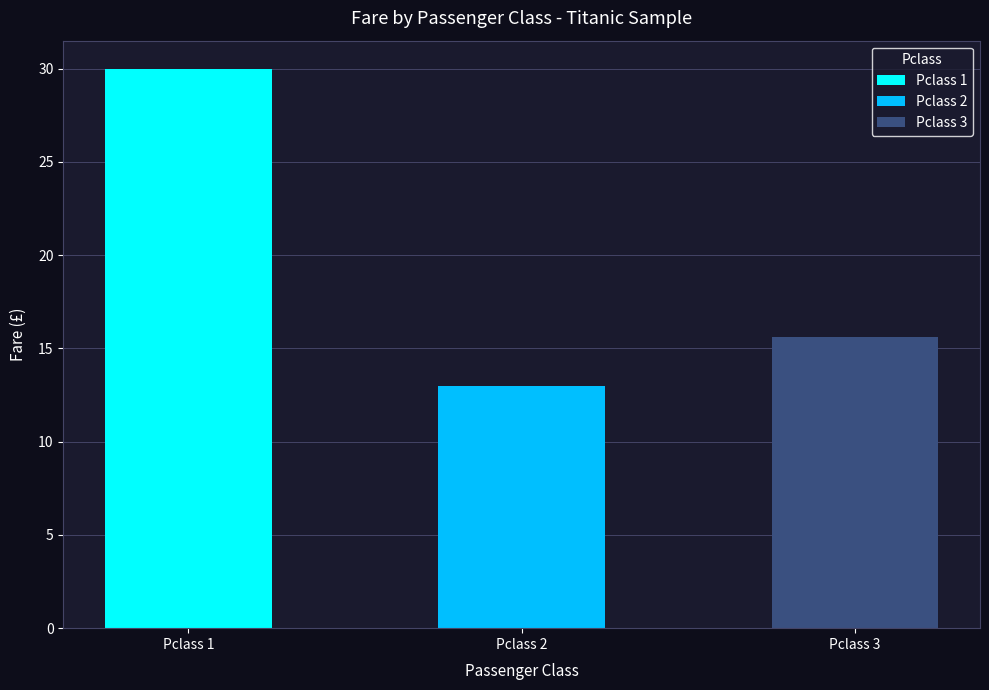

How many data points are less than 23?

2